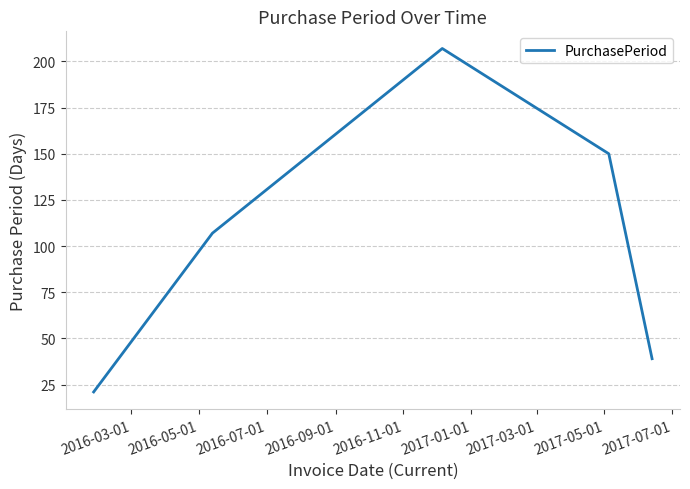

True or false: the data has more than 1 interior local peaks.

False